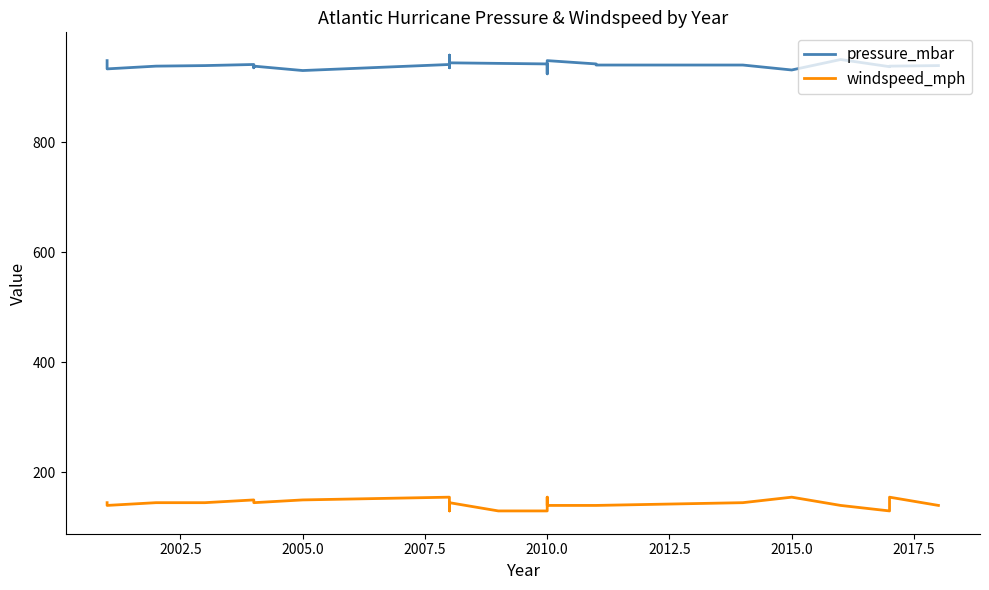

Is the value of pressure_mbar at 11 greater than the value of windspeed_mph at 2020.0?

Yes